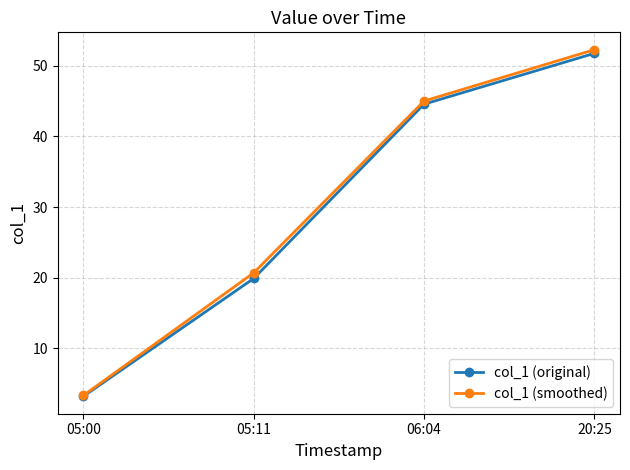

Reading left to right, list all the values displayed in this chart.

col_1 (original): 05:00=3.2	05:11=19.9	06:04=44.5	20:25=51.7
col_1 (smoothed): 05:00=3.3	05:11=20.7	06:04=45.0	20:25=52.3